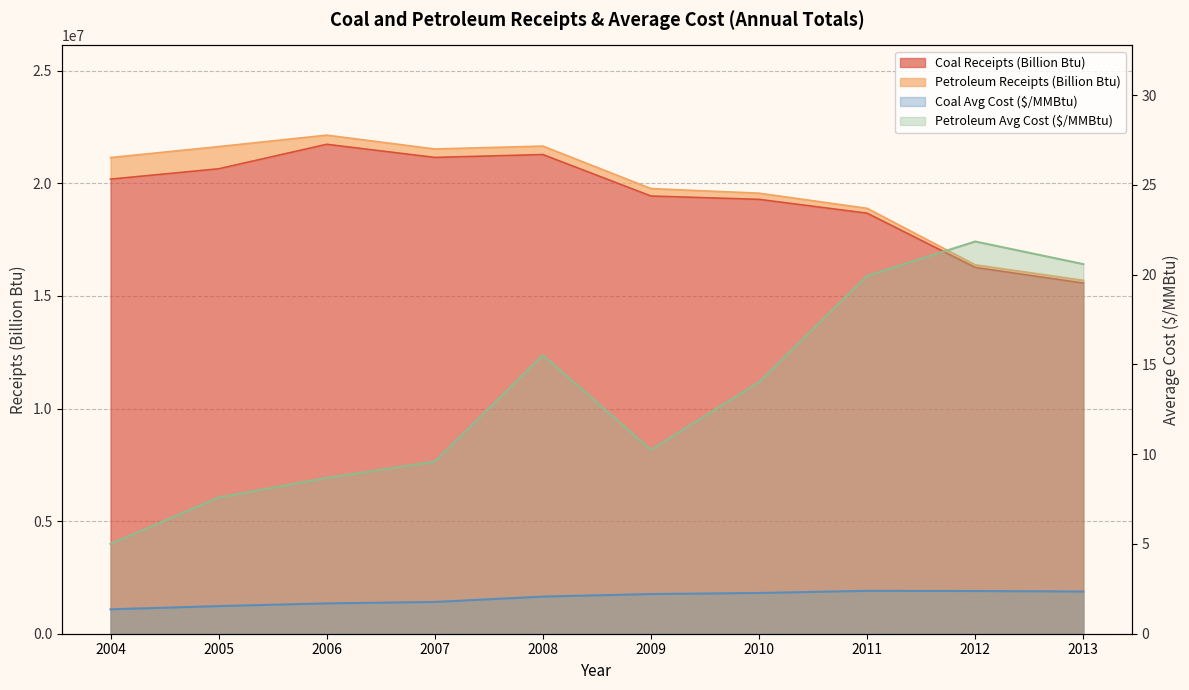

Does the chart display data point markers on the line(s)?

No